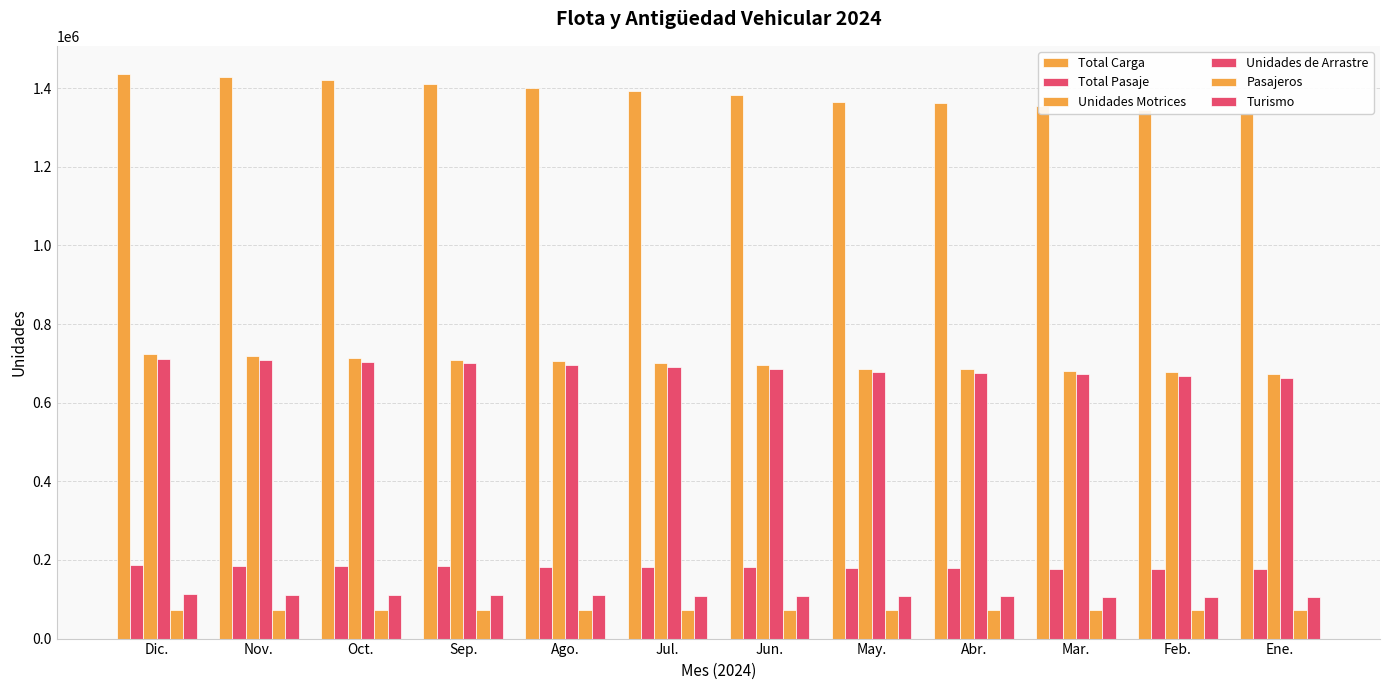

Which category has the highest value in the Pasajeros series?

Dic.